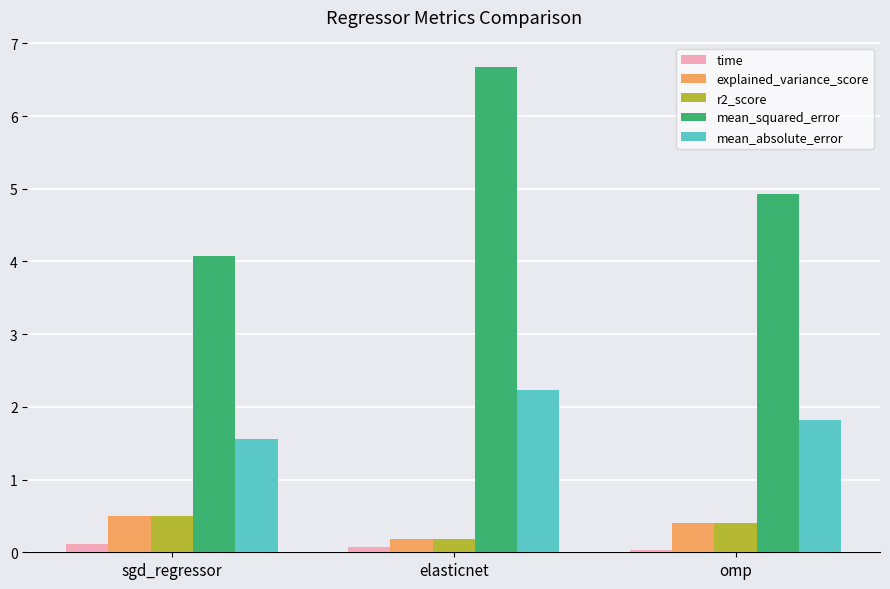

The mean_squared_error series shows 3.2 at elasticnet. True or false?

False